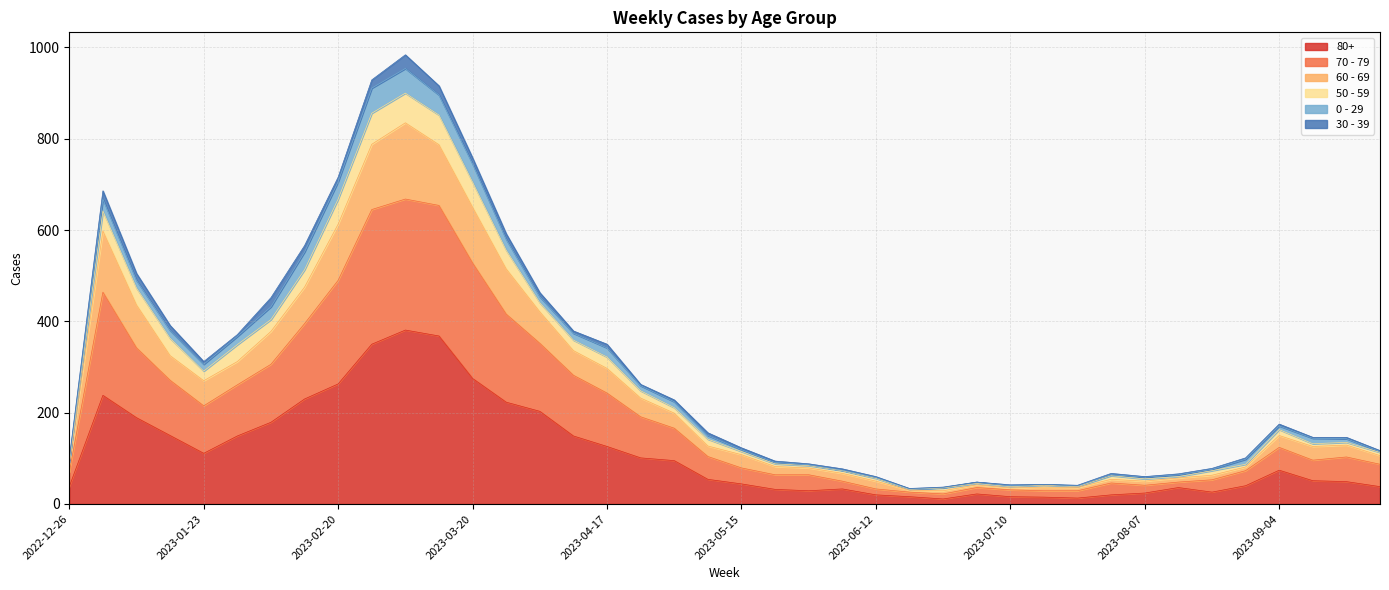

Does the chart have visible grid lines?

Yes